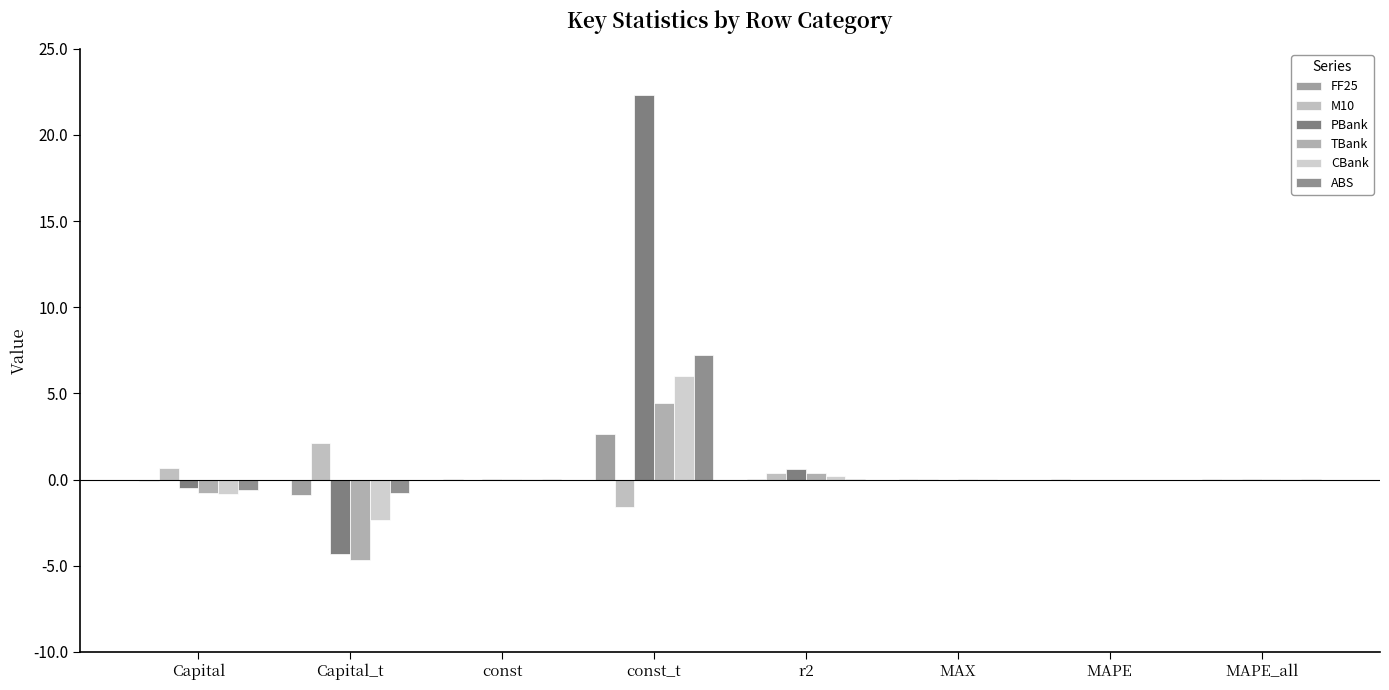

What is the difference between the second highest and second lowest values in the PBank series?

1.1